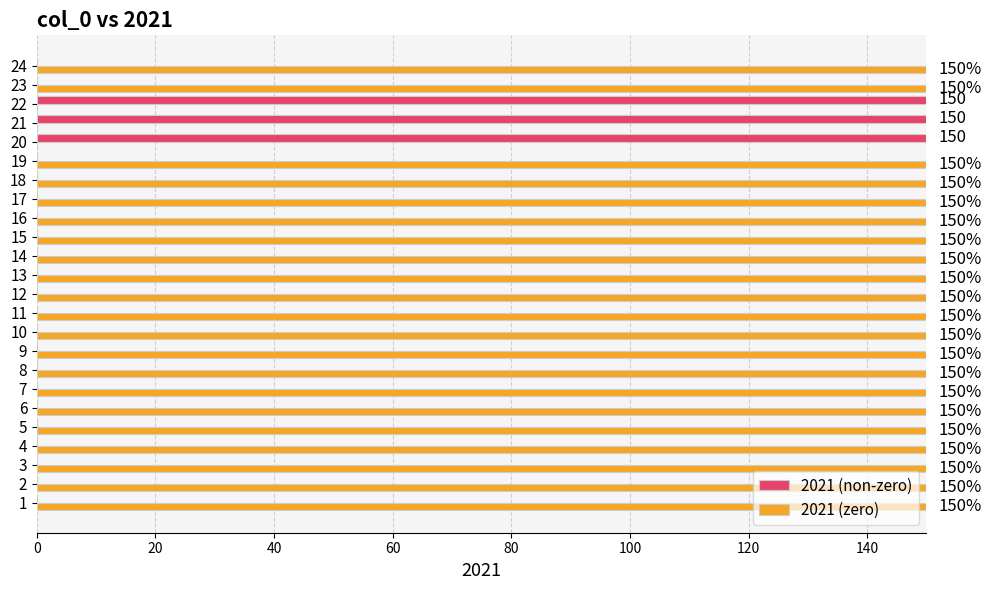

What is the maximum value for 2021 (non-zero)?

150